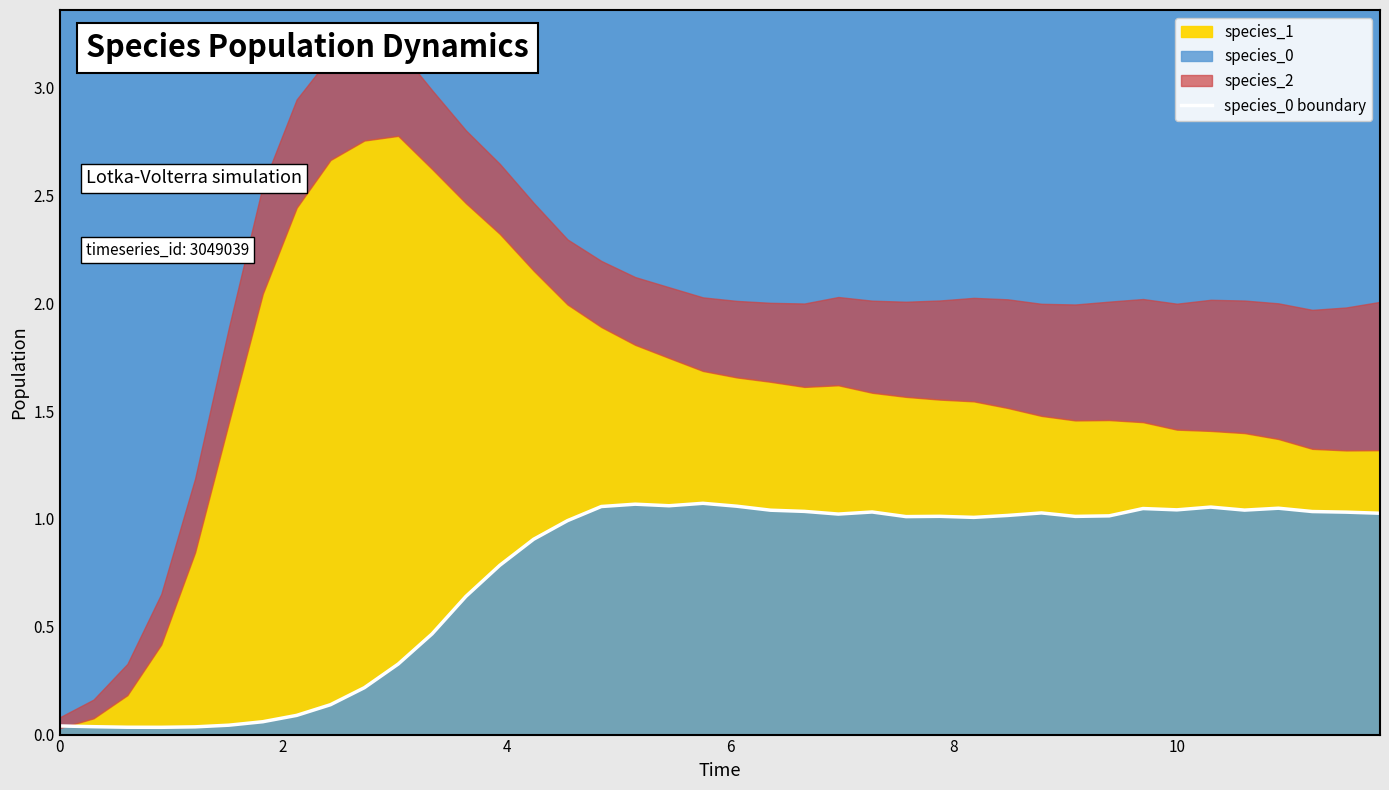

What is the value of the 8th point from the left?

0.1